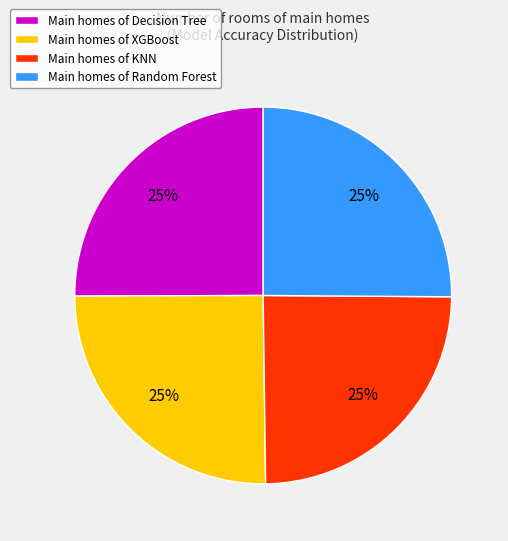

Is there any slice that represents more than half of the pie?

No